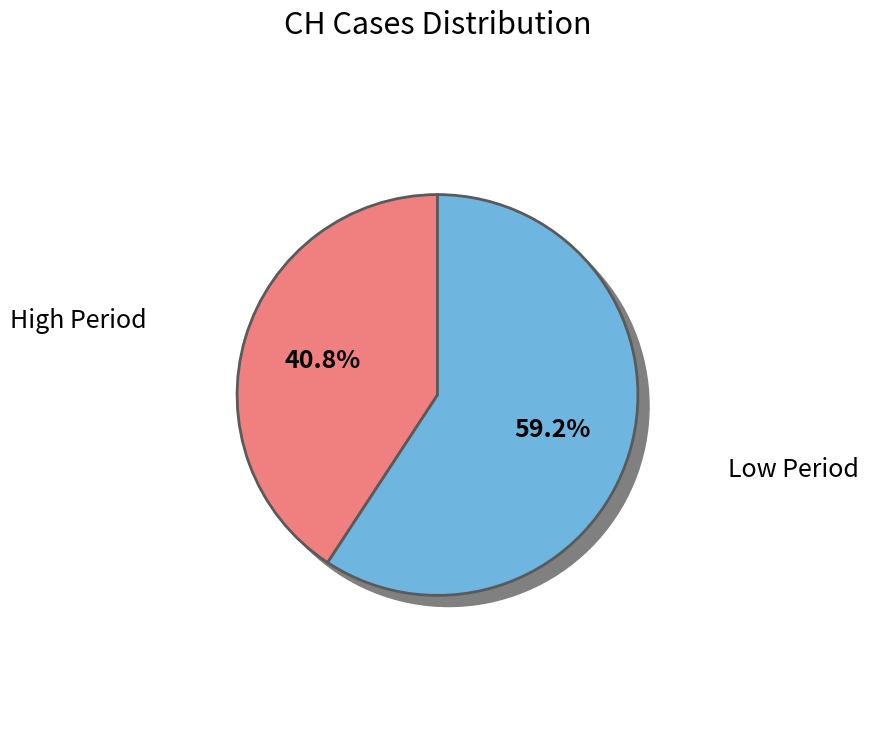

True or false: 2020-06-27 accounts for 12% of the total.

False